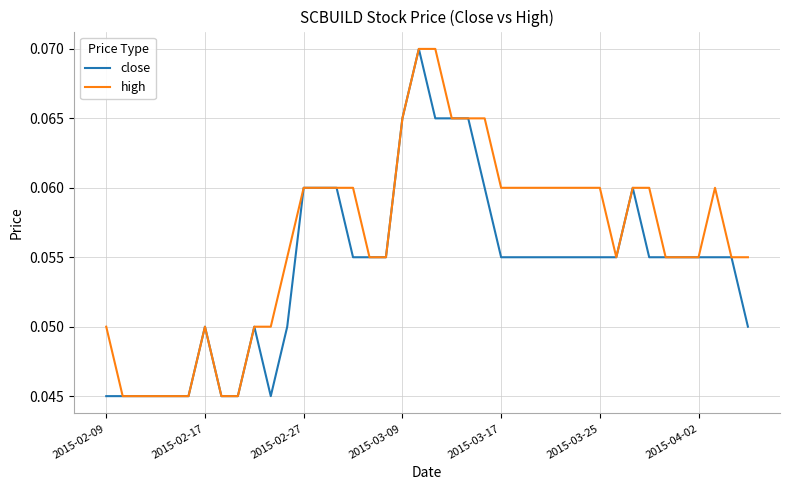

Which series has the largest total across all categories?

high